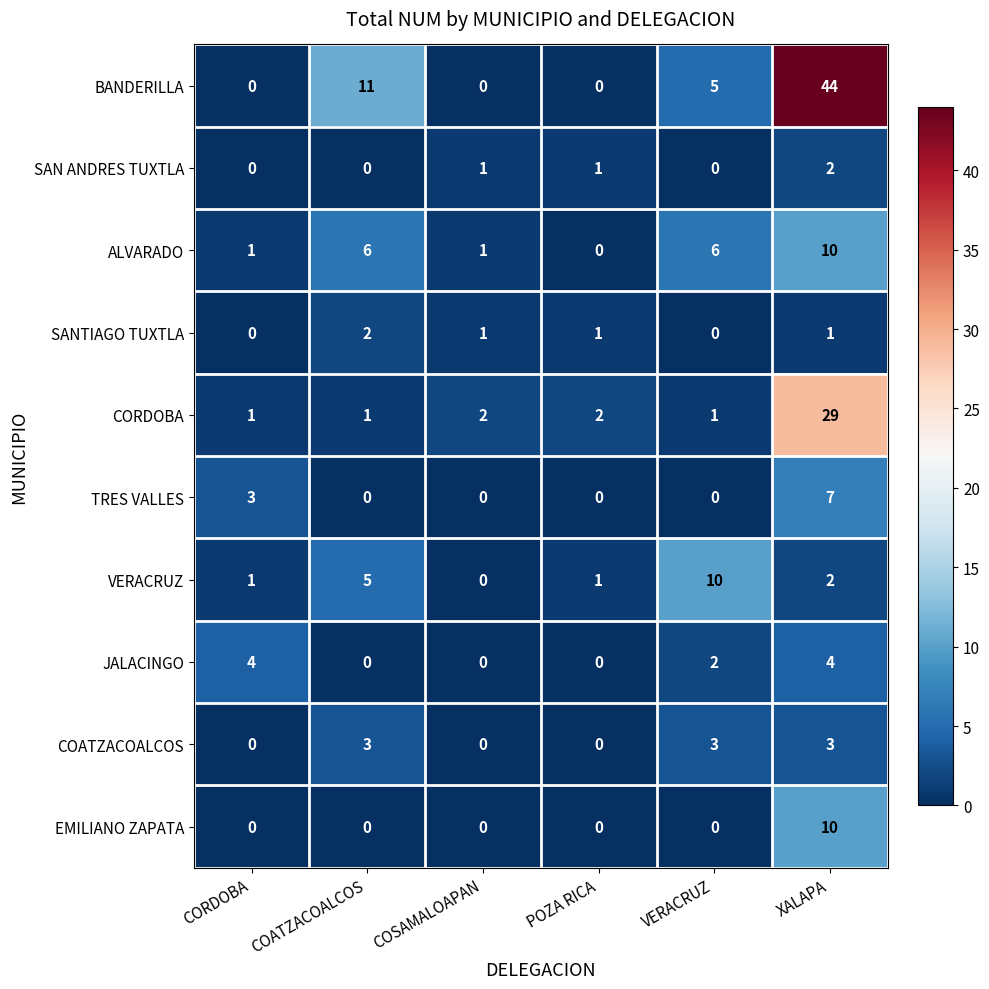

Which series changed the most between CORDOBA and XALAPA?

BANDERILLA